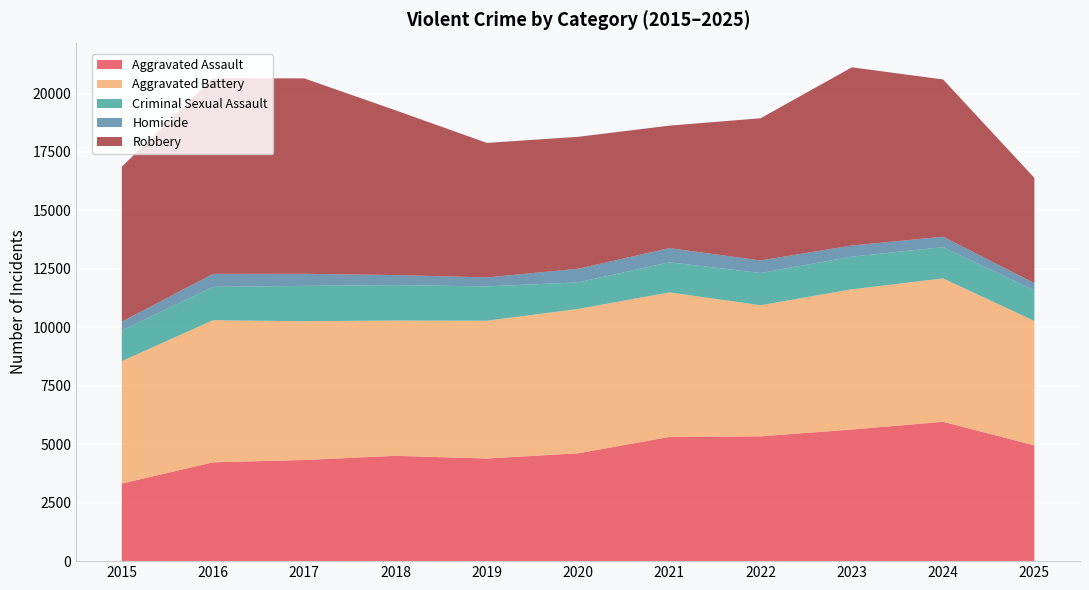

Reading left to right, what are all the values shown in this chart?

Aggravated Assault: 2015=3320	2016=4226	2017=4326	2018=4505	2019=4389	2020=4612	2021=5312	2022=5339	2023=5629	2024=5960	2025=4951
Aggravated Battery: 2015=5235	2016=6081	2017=5934	2018=5790	2019=5895	2020=6173	2021=6183	2022=5607	2023=5999	2024=6133	2025=5323
Criminal Sexual Assault: 2015=1313	2016=1424	2017=1513	2018=1512	2019=1467	2020=1138	2021=1286	2022=1379	2023=1396	2024=1337	2025=1301
Homicide: 2015=376	2016=556	2017=517	2018=429	2019=384	2020=583	2021=607	2022=536	2023=476	2024=446	2025=313
Robbery: 2015=6627	2016=8368	2017=8358	2018=7046	2019=5754	2020=5643	2021=5239	2022=6082	2023=7622	2024=6726	2025=4504